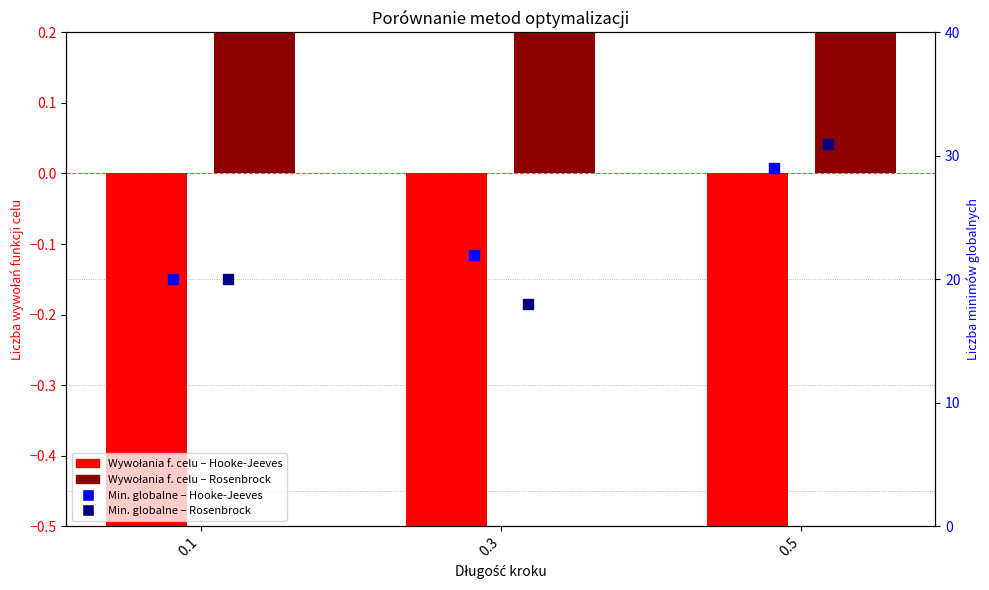

Which series has the largest Y range (max minus min)?

Min. globalne – Rosenbrock